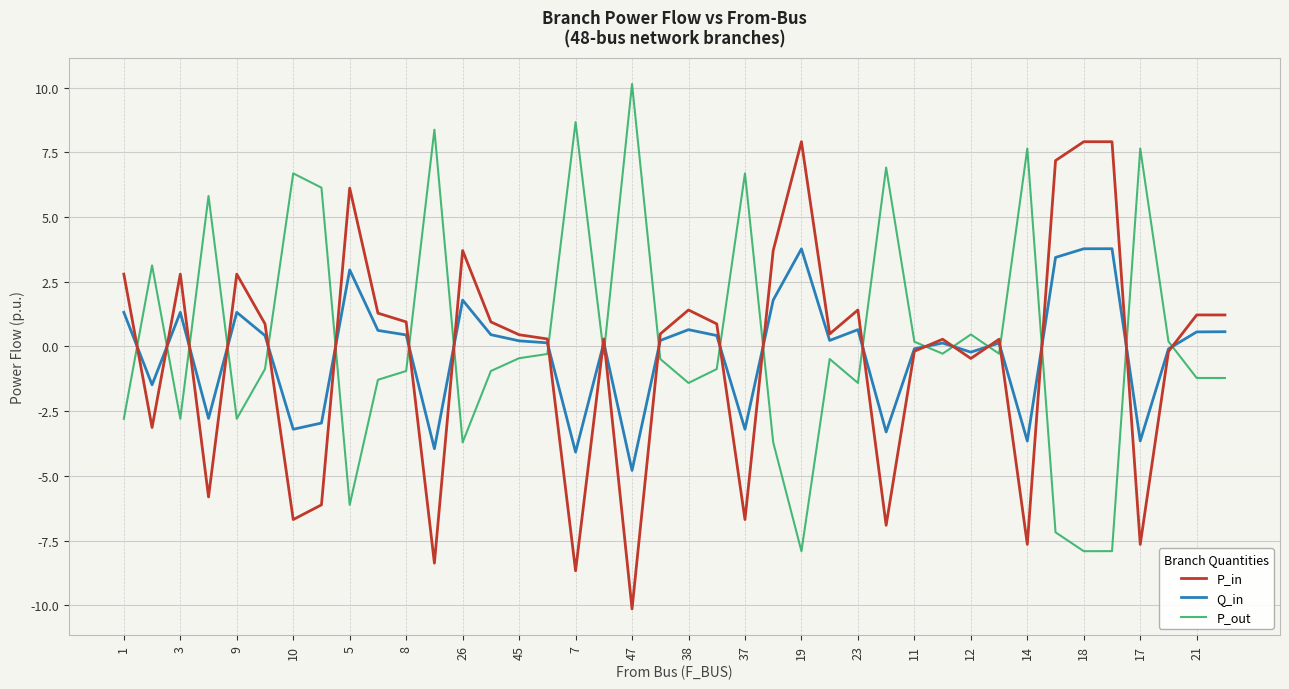

What is the highest value of the P_in series?

7.9